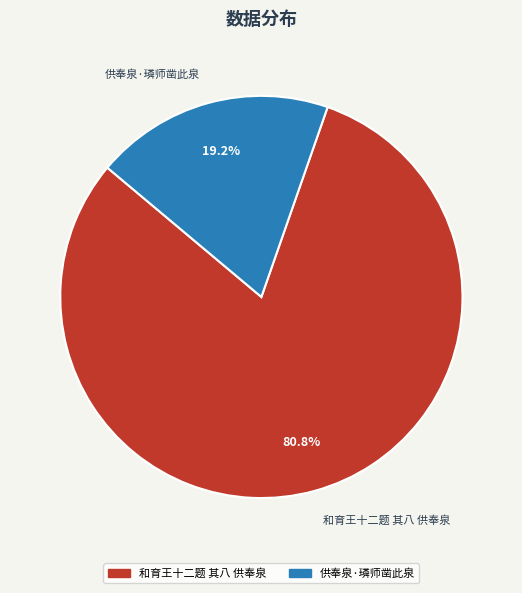

Is it true that 和育王十二题 其八 供奉泉 is 72% of the pie?

False